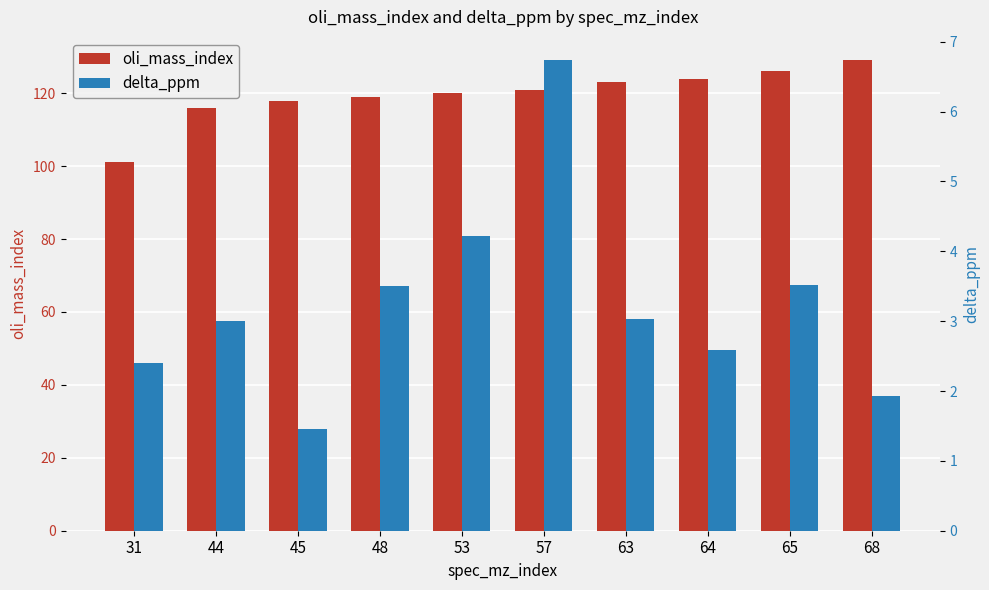

At which category is the sum across all series the highest?

68